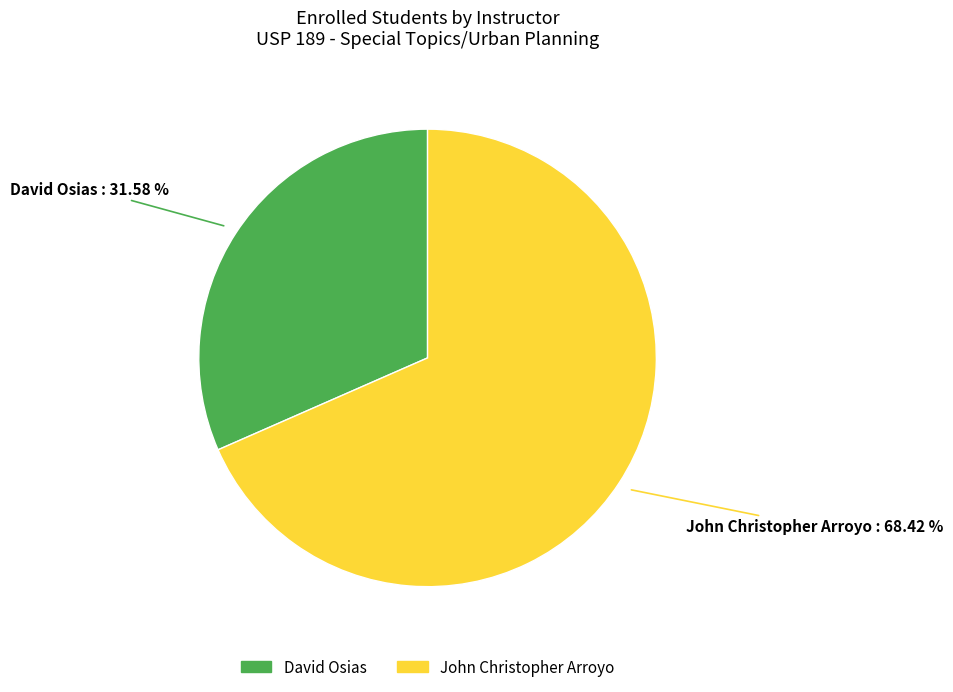

To the nearest percent, what is the difference between the largest and smallest slice percentages?

37%